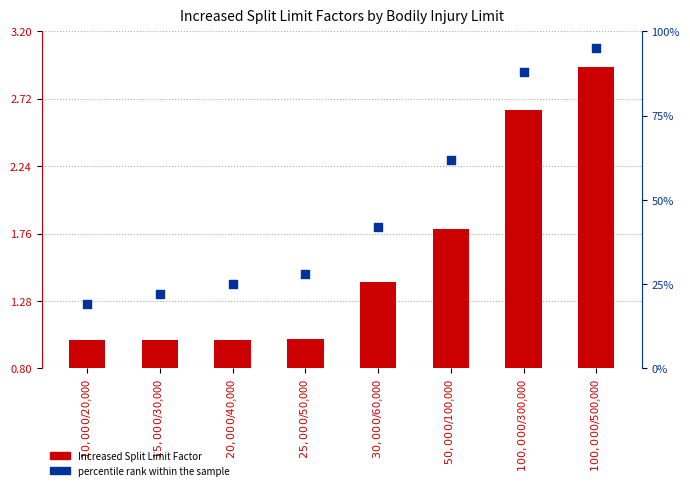

Is the value of Increased Split Limit Factor at $15,000/$30,000 greater than the value of percentile rank within the sample at $100,000/$500,000?

No